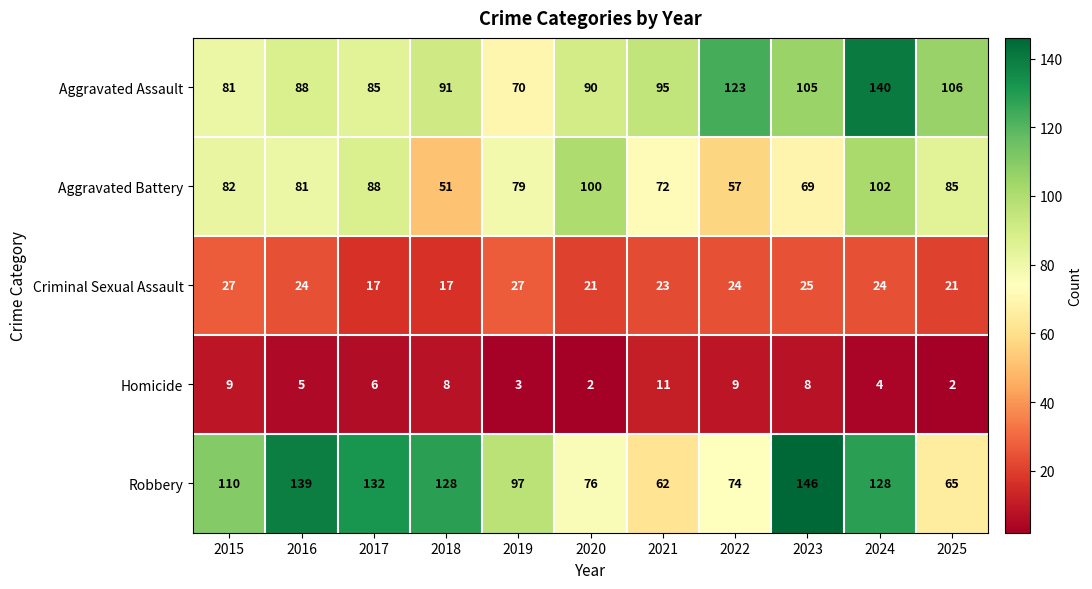

The value of Robbery at 2017 is 204. True or false?

False